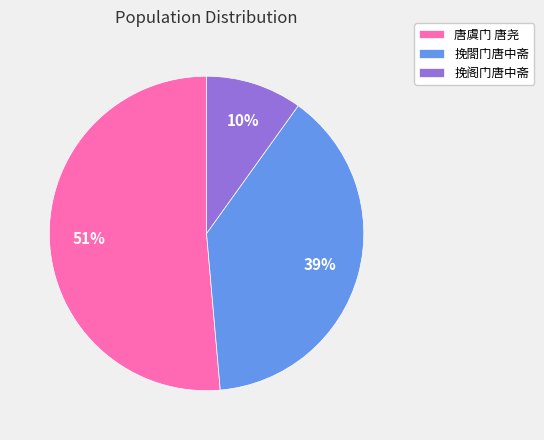

Does 唐虞门 唐尧 account for over 50% of the chart?

Yes